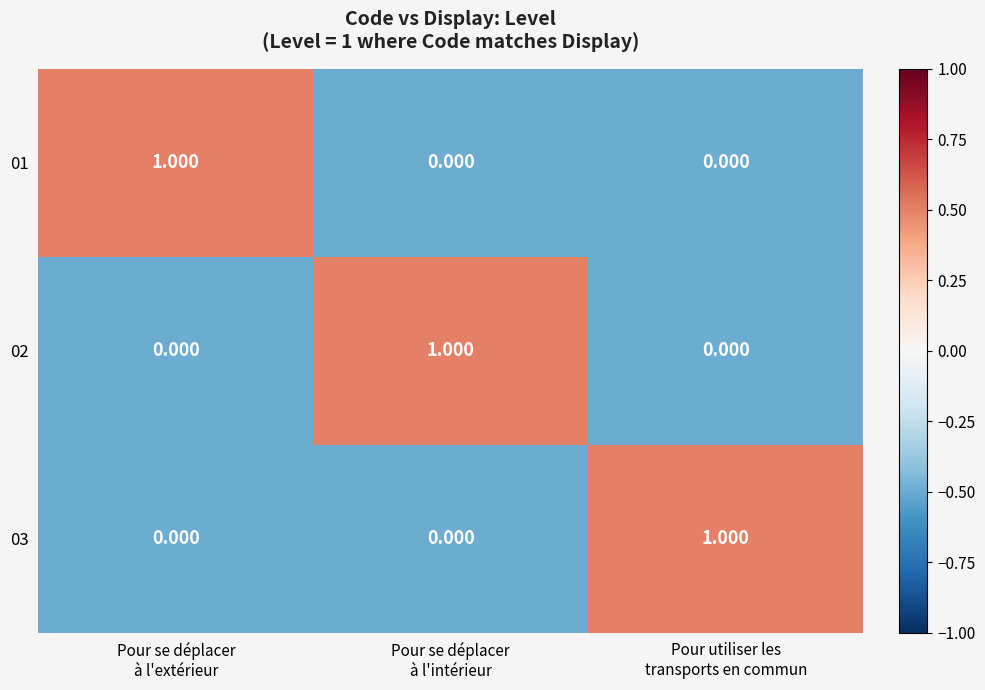

What is the maximum value shown in the chart?

1